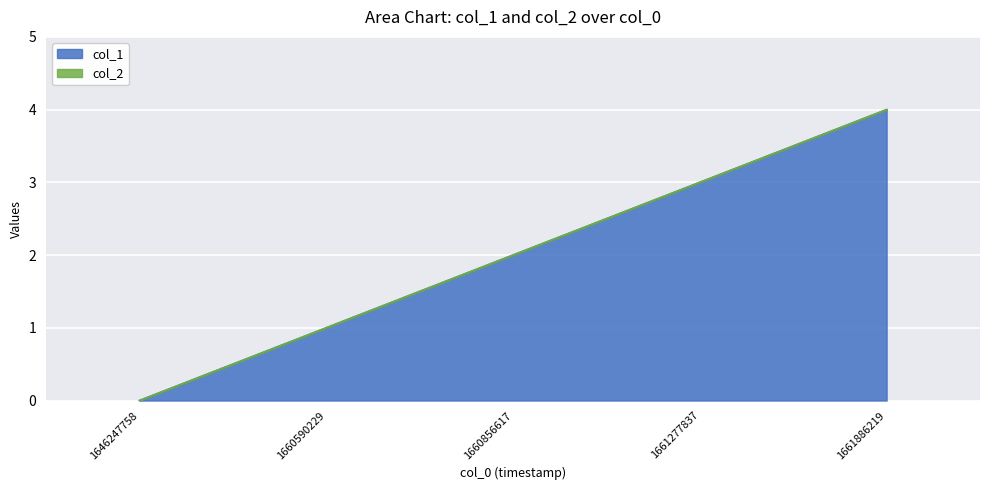

Which has a higher value, 1646247758 or 1660856617?

1660856617